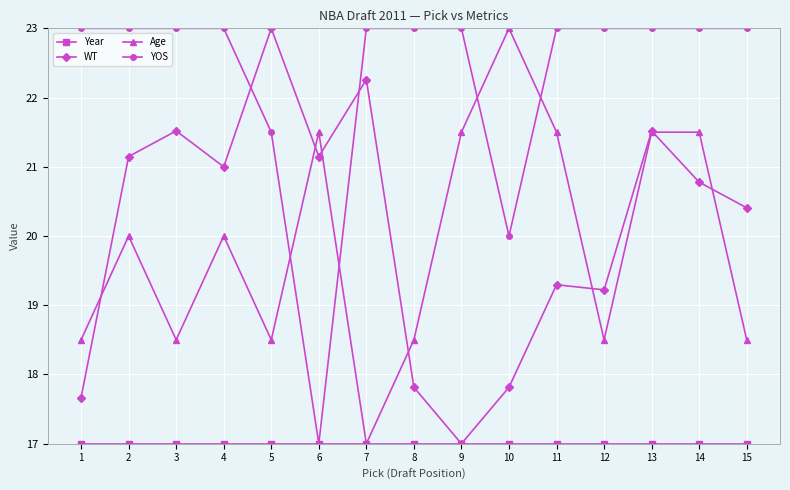

Does the chart have visible grid lines?

Yes